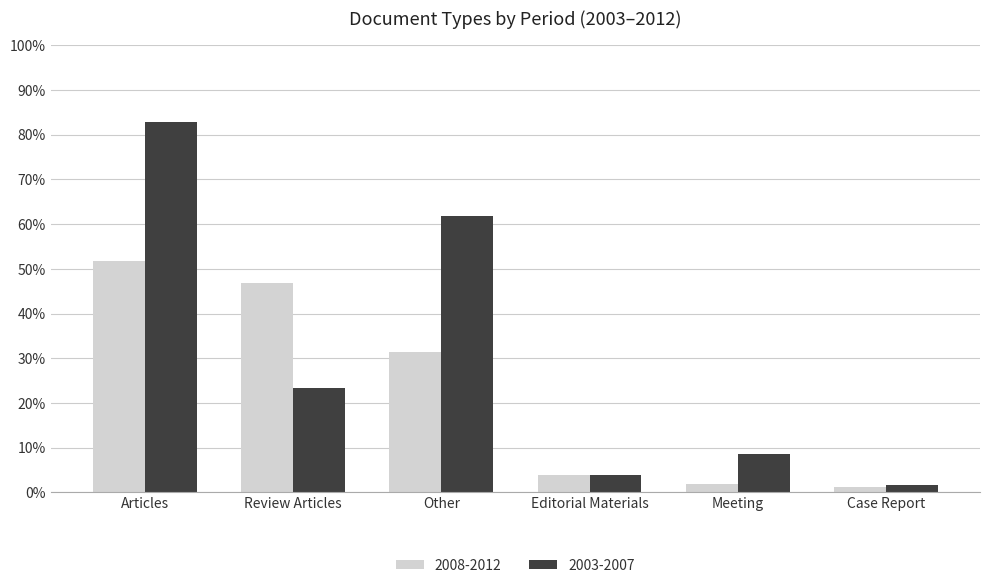

What are all the series names shown in the legend?

2008-2012, 2003-2007